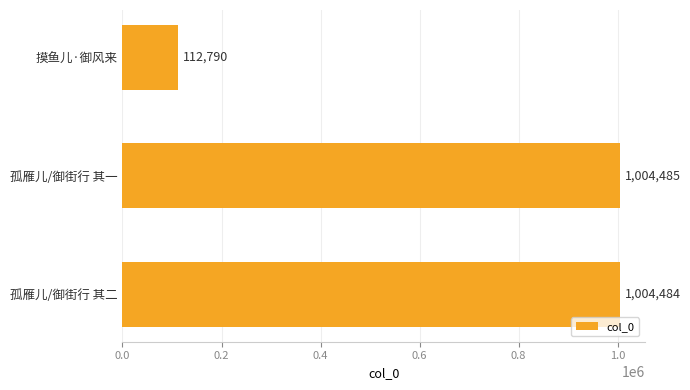

How many distinct data groups are displayed?

1